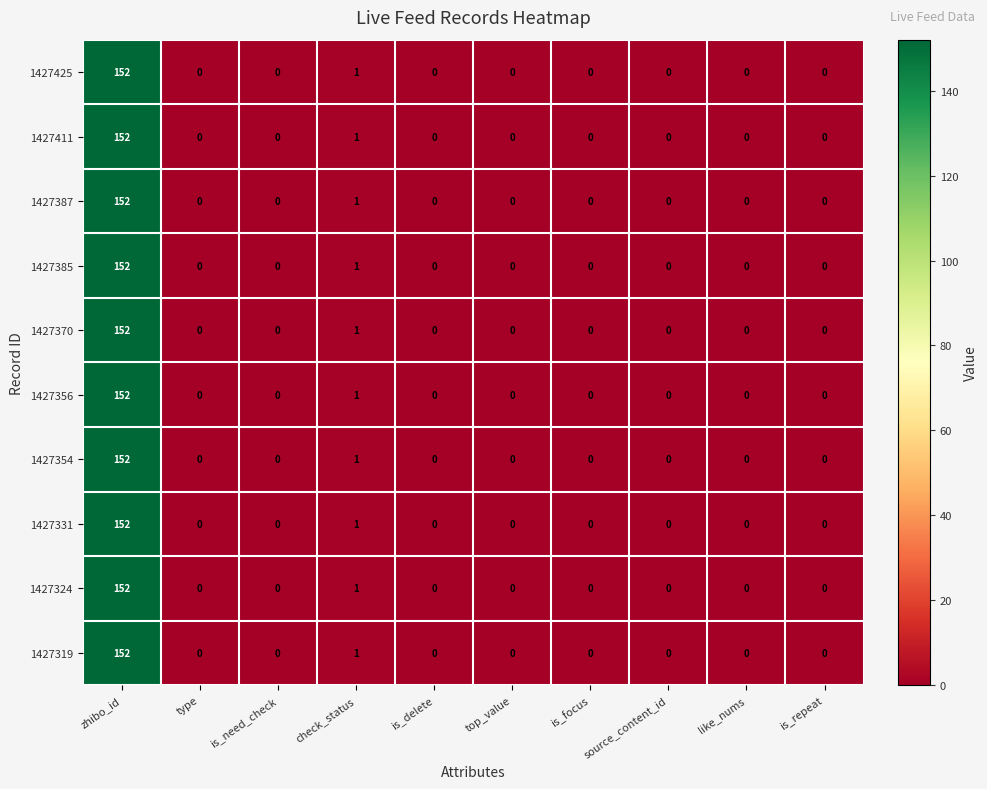

What is the total value across all series at check_status?

10